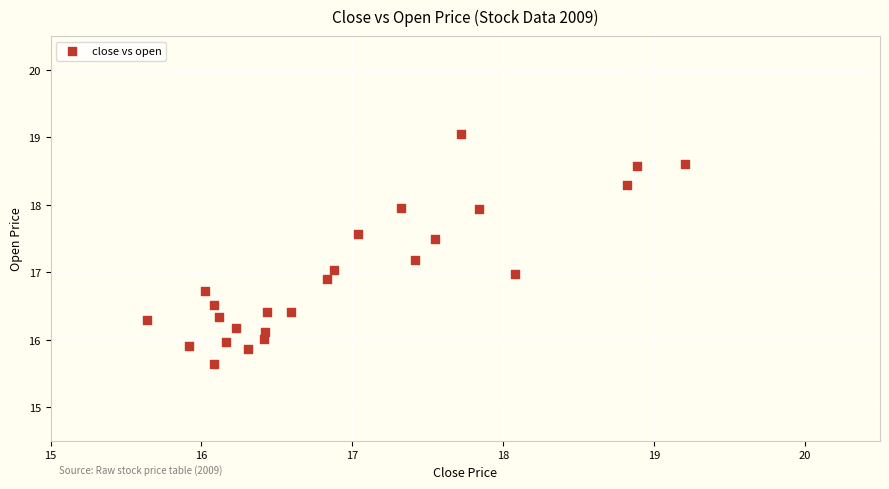

What is the range of Y values (max minus min)?

3.4